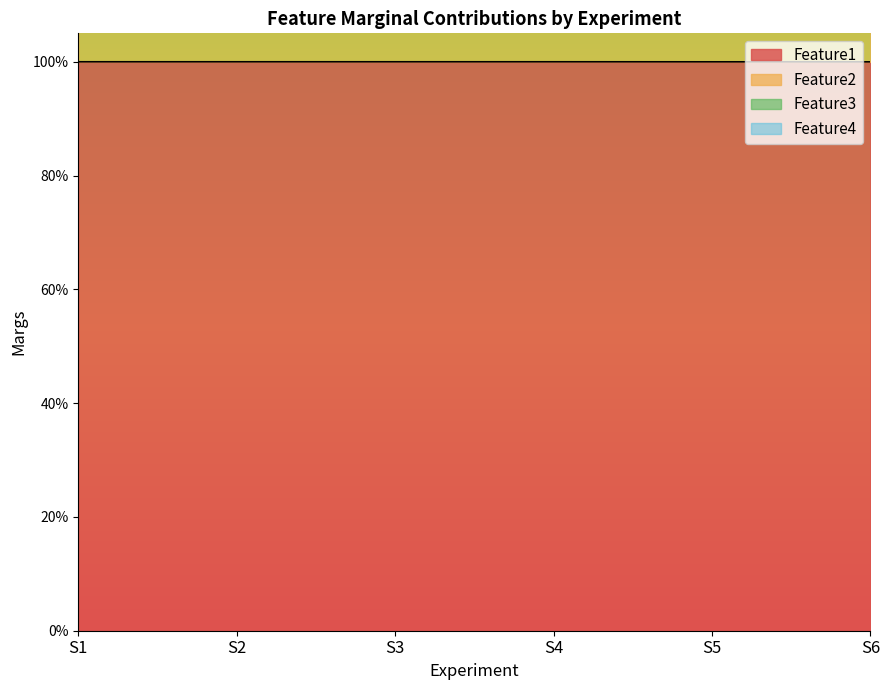

At which category is the sum across all series the highest?

S4